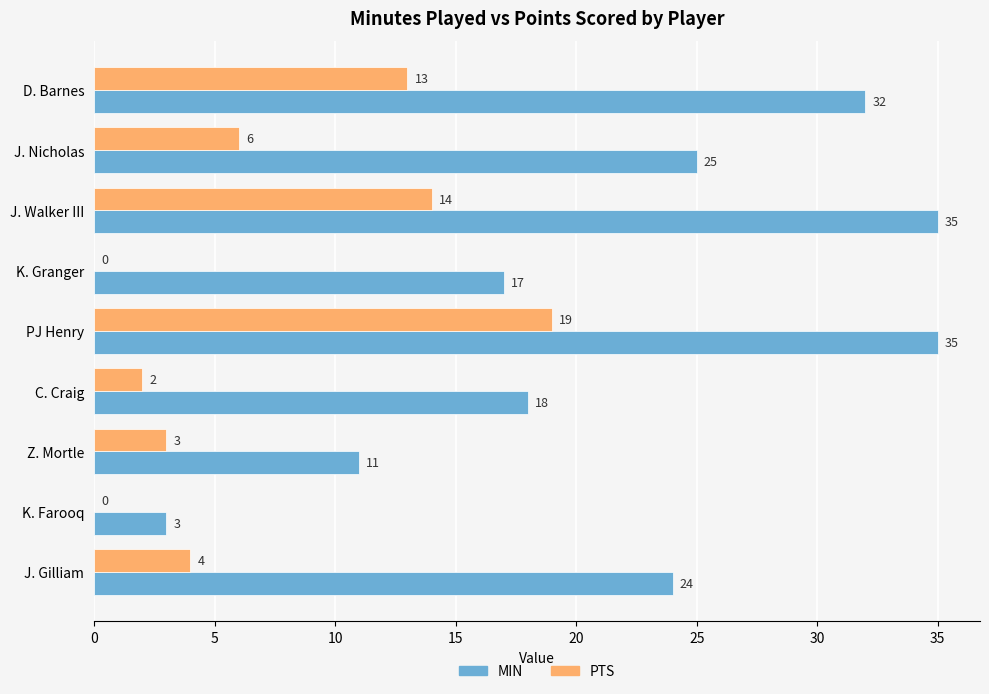

The value of PTS at J. Gilliam is 2. True or false?

False